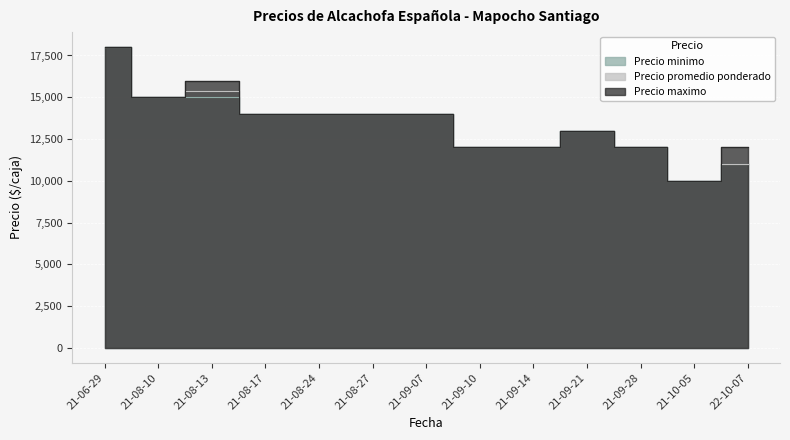

Rank the series by their average value, from lowest to highest.

Precio minimo, Precio promedio ponderado, Precio maximo